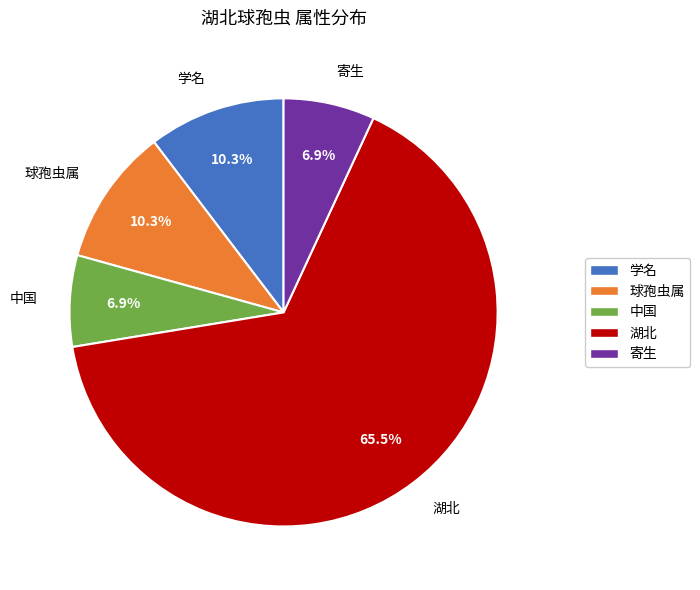

True or false: 中国 accounts for 1% of the total.

False